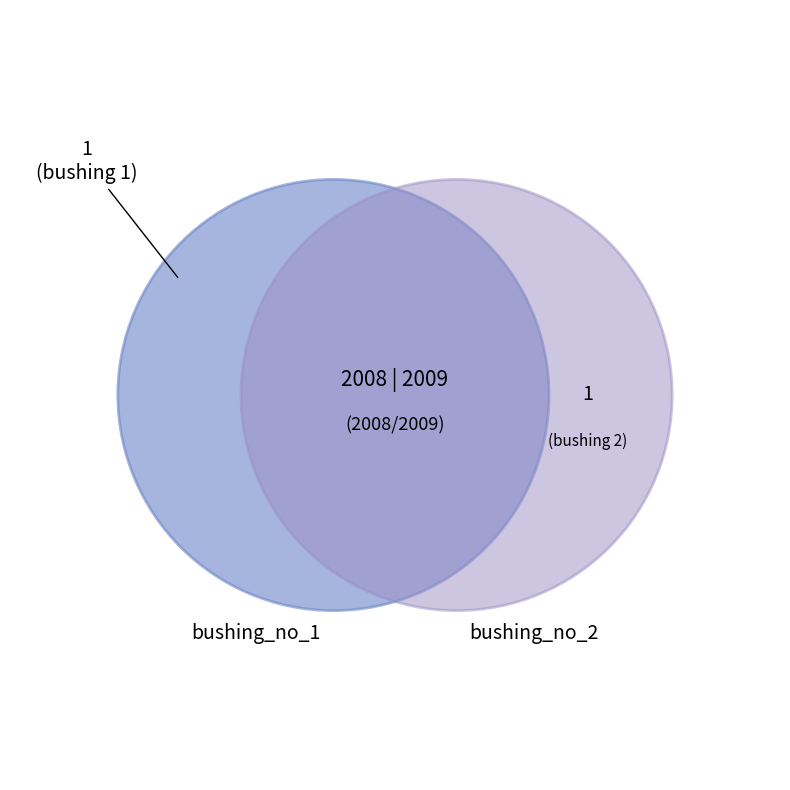

To the nearest percent, what is the combined percentage of bushing_no_2 and bushing_no_1?

100%